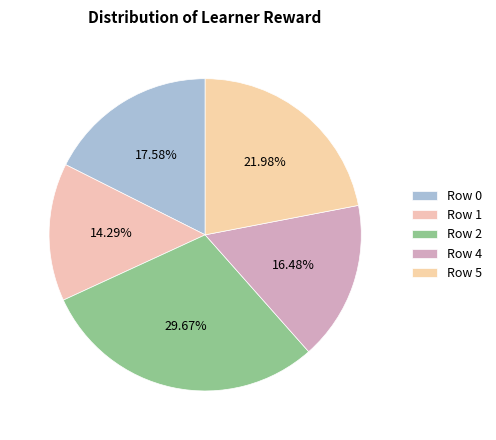

To the nearest percent, what percentage of the pie is Row 4?

16%